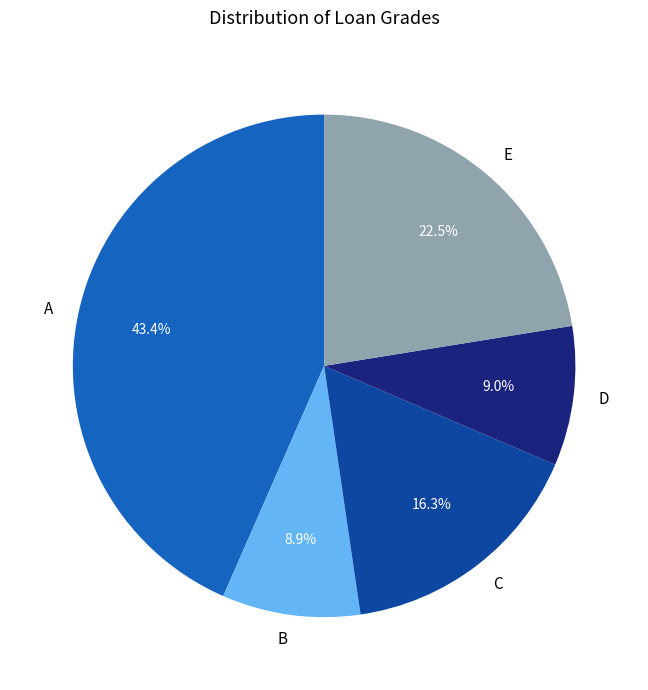

Does any single category account for the majority?

No